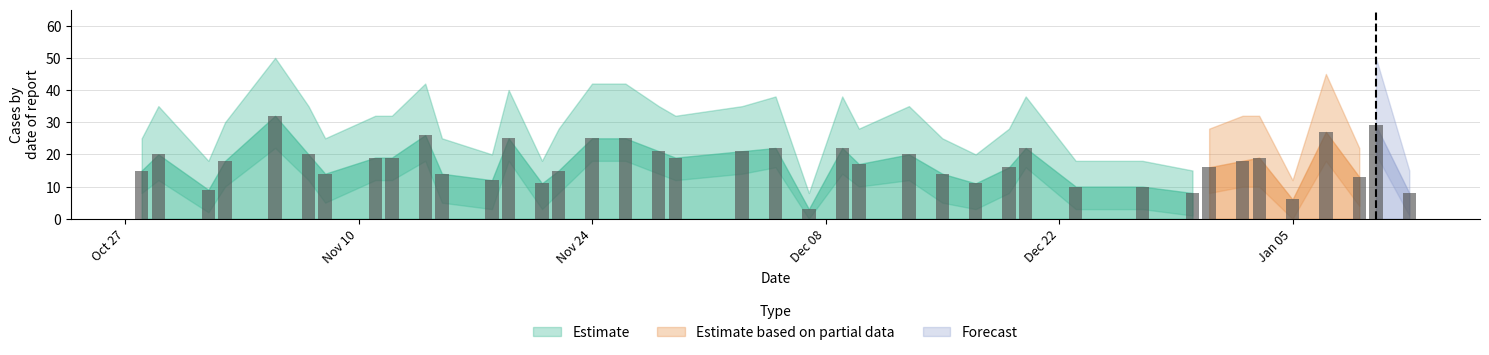

What is the value of the Estimate bar at the 4th from the left?

18